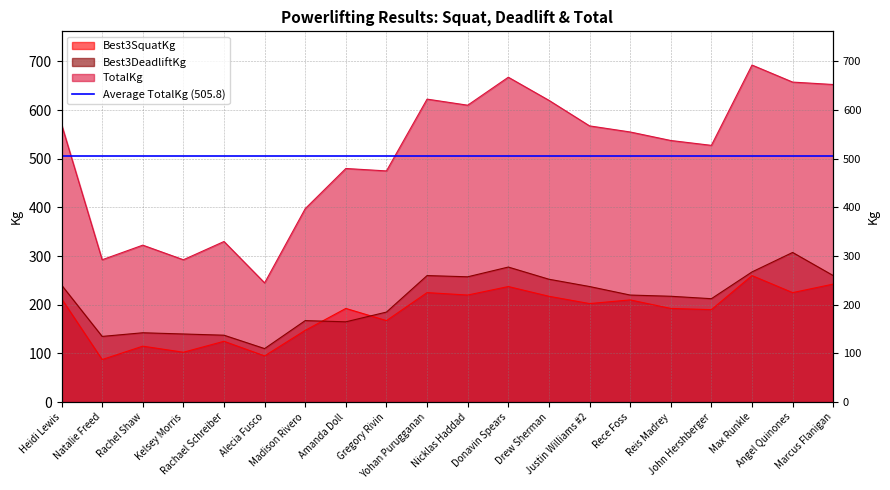

True or false: Best3DeadliftKg has a value of 97.2 at Marcus Flanigan.

False